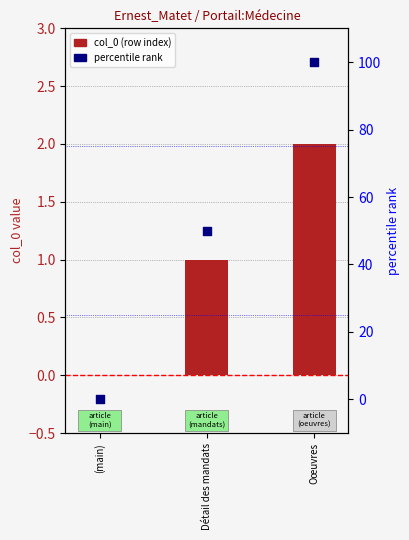

Which series has the widest spread of Y values?

percentile rank